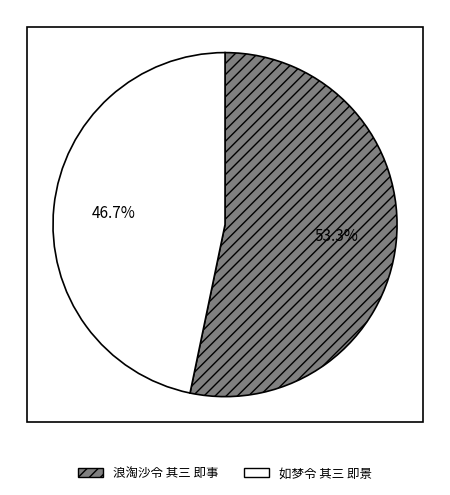

How many segments does this pie chart have?

2